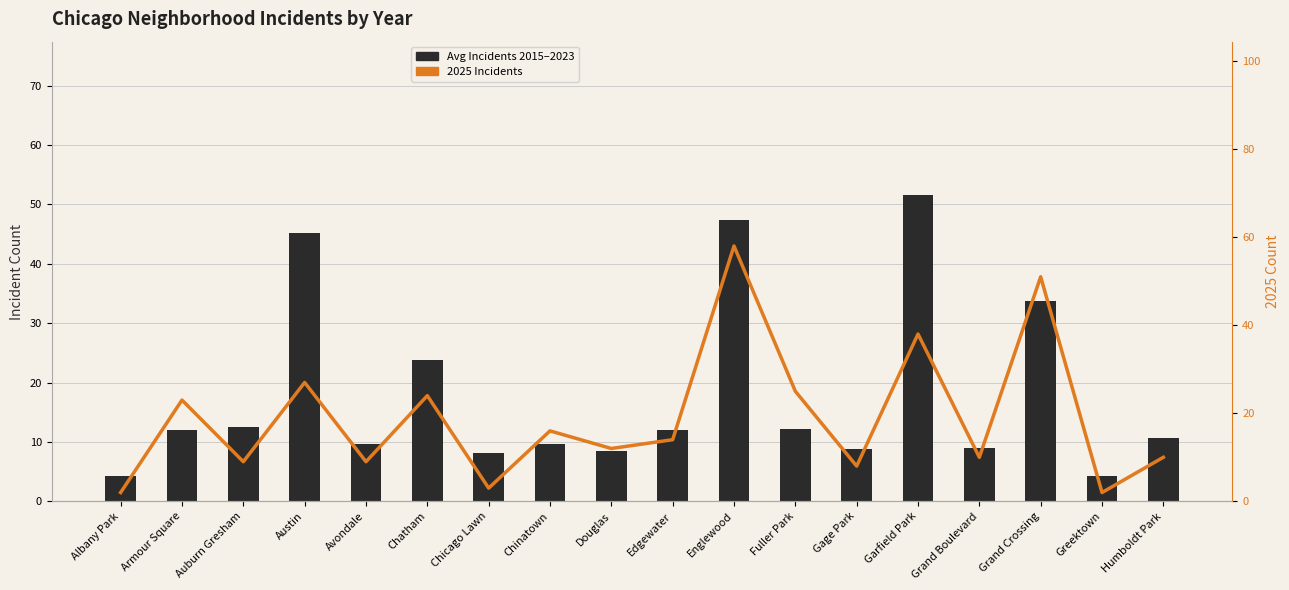

What is the sum of all Avg Incidents 2015–2023 values?

323.2